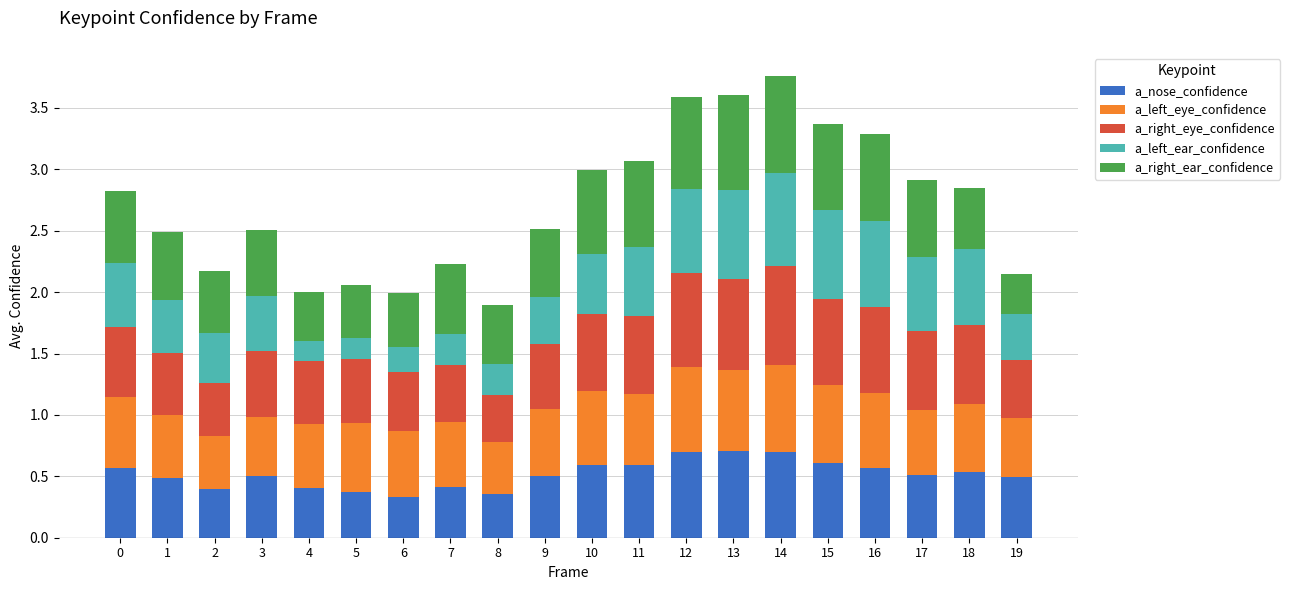

What is the total value across all series at 10?

3.0